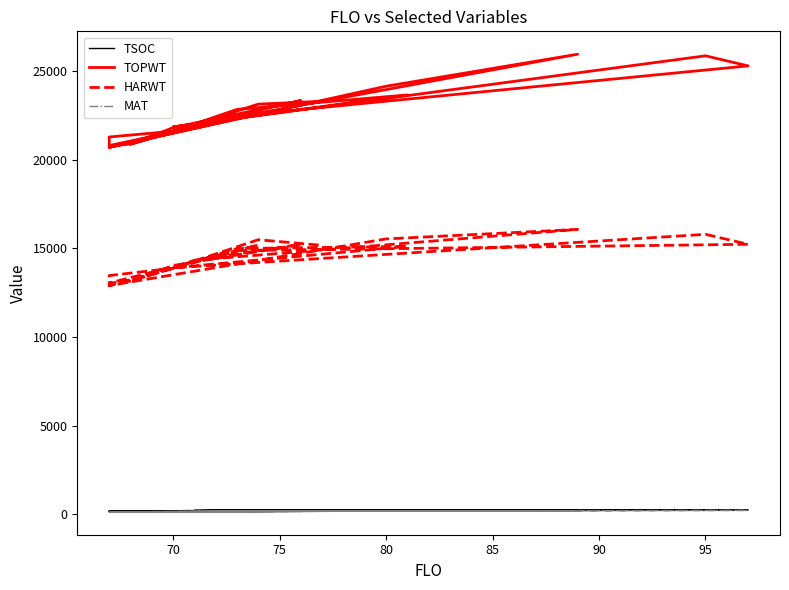

Does the chart have visible grid lines?

No